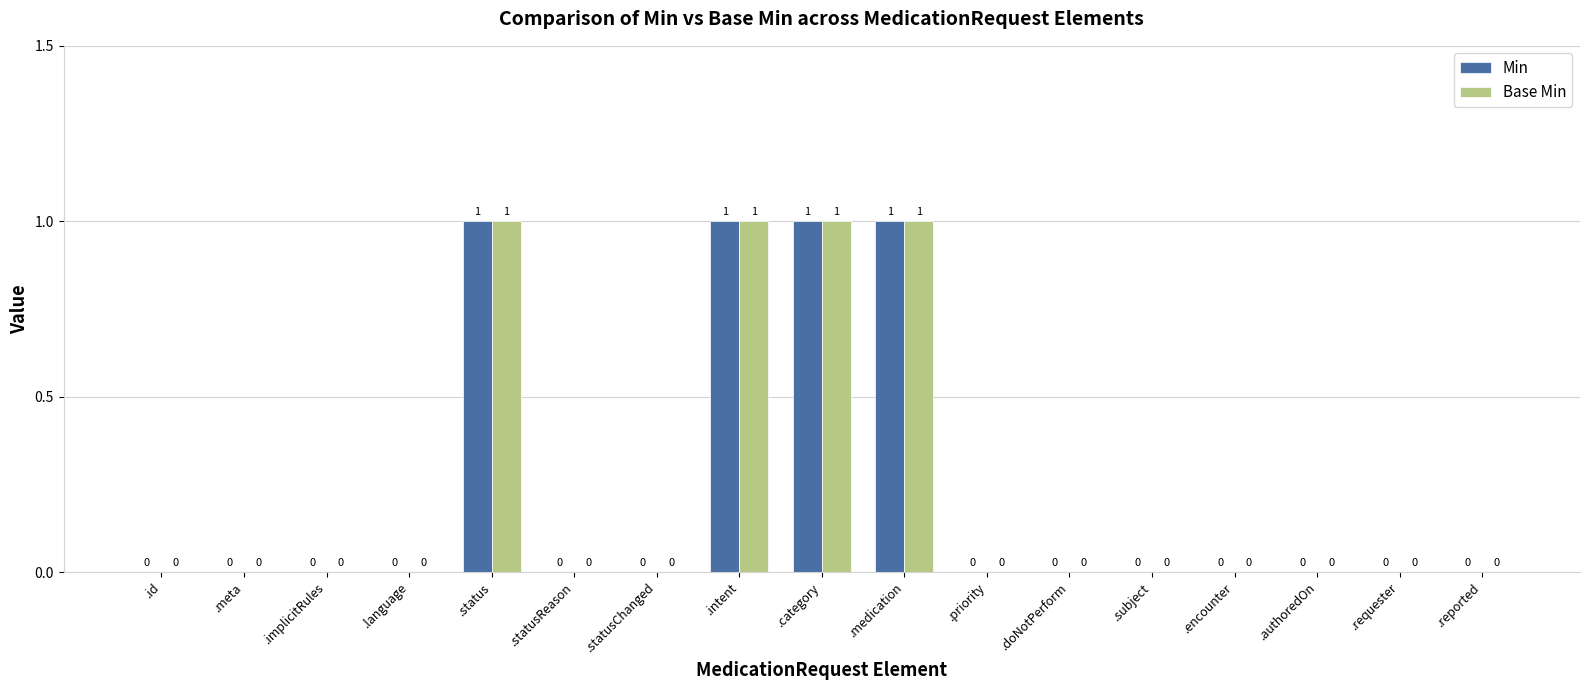

Are the bars horizontal?

No